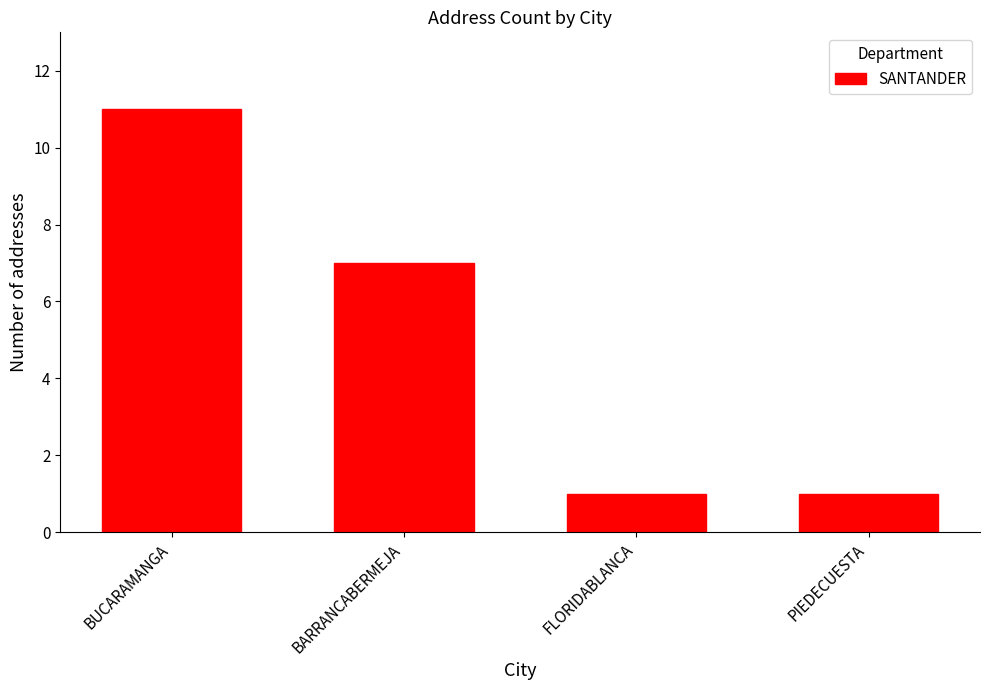

Which has a higher value, BARRANCABERMEJA or FLORIDABLANCA?

BARRANCABERMEJA